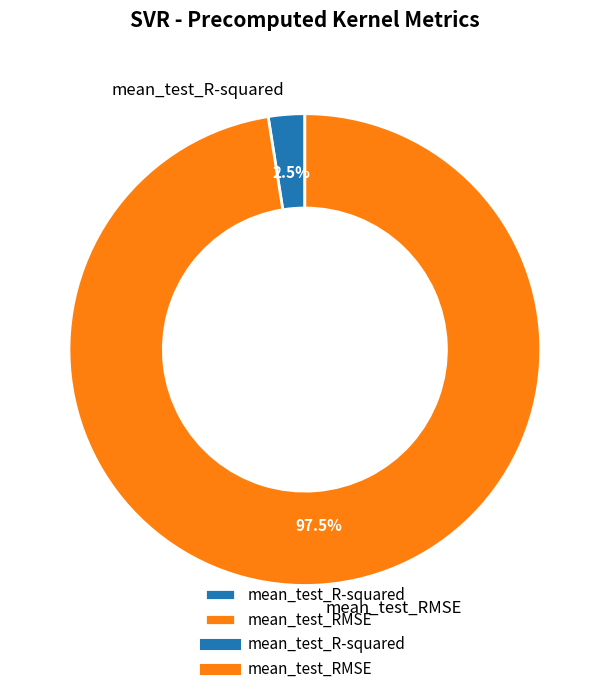

How much of the chart is everything except mean_test_RMSE?

2.5%